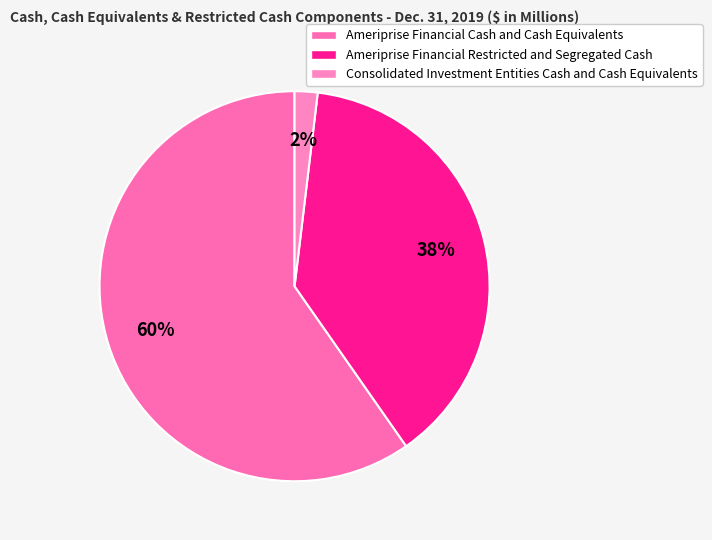

Does Ameriprise Financial Restricted and Segregated Cash represent more than half of the total?

No